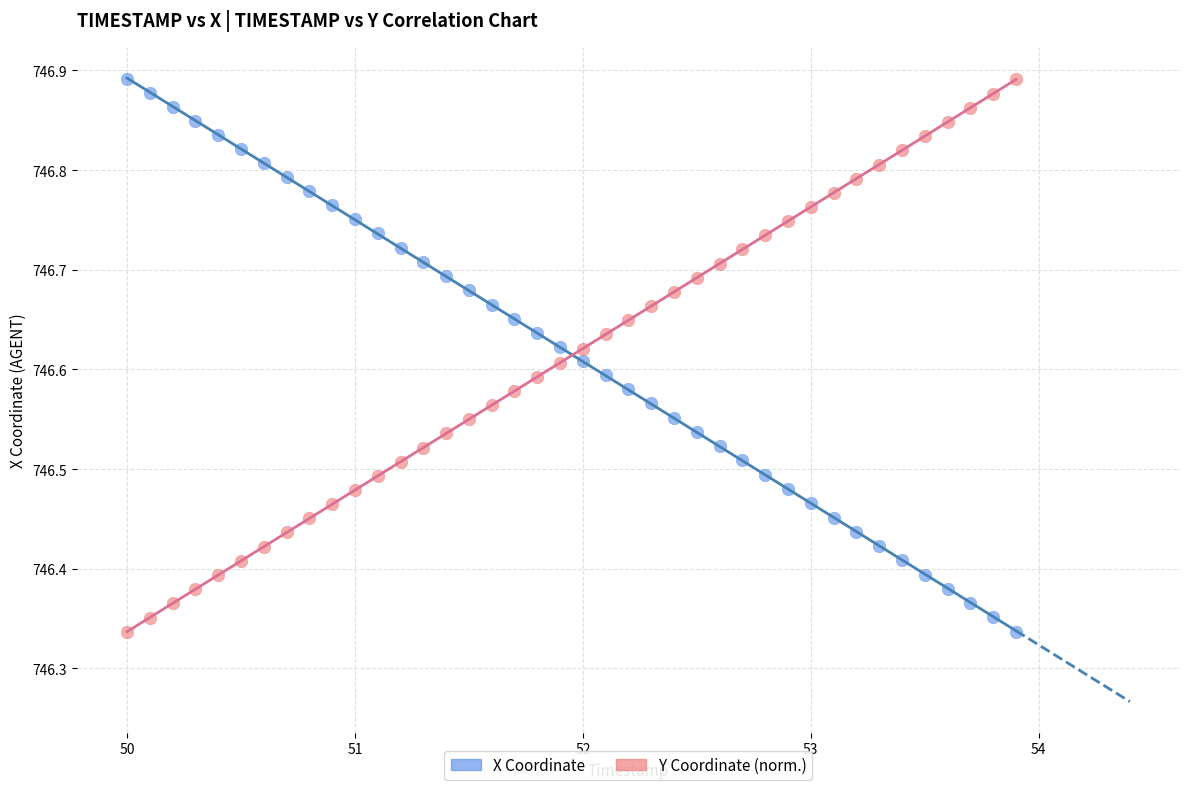

Across all data points, what is the range of Y values (max minus min)?

0.6